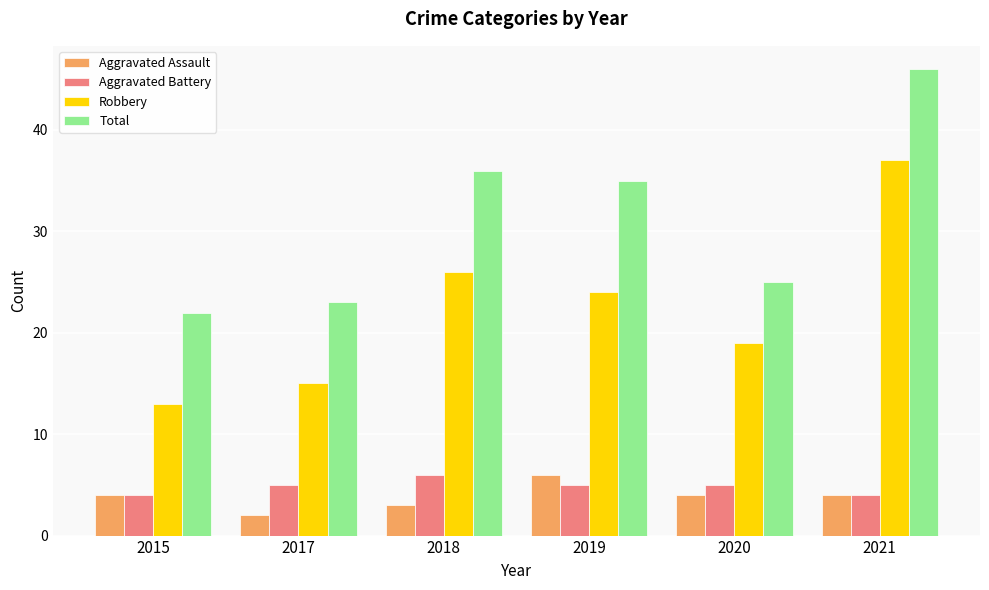

At which label does Total reach its peak?

2021